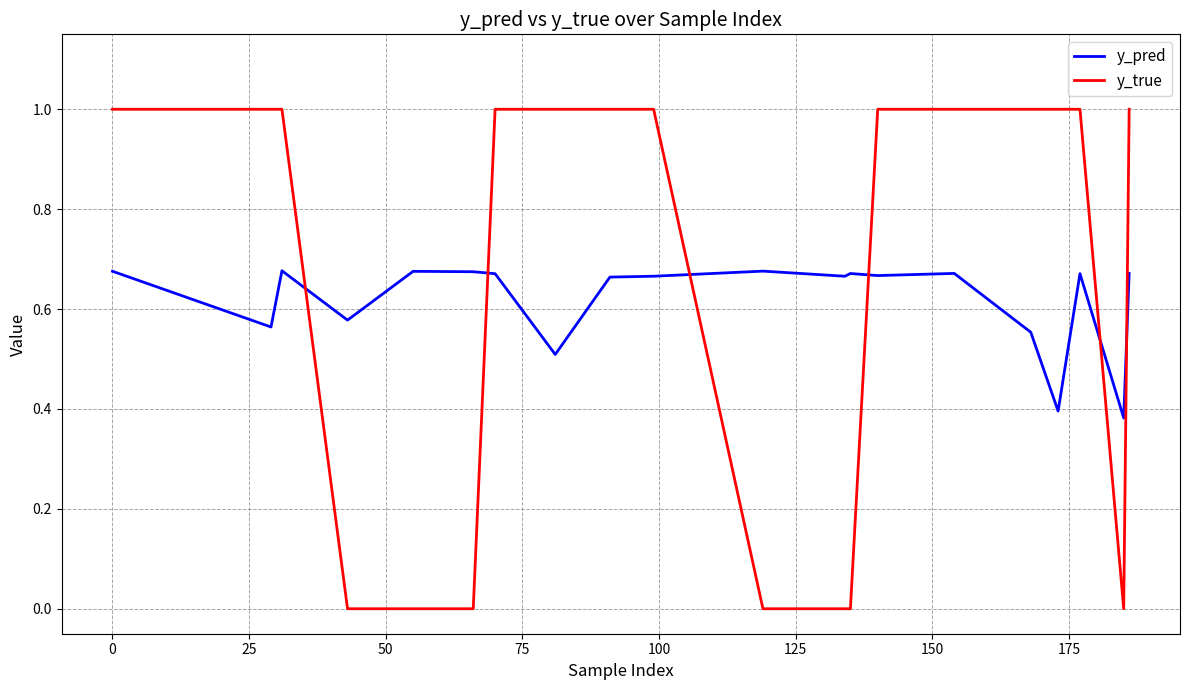

List the series in order of their peak value, lowest first.

y_pred, y_true